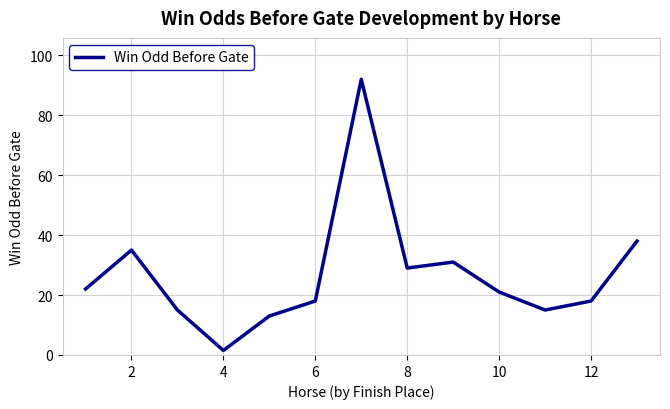

Does the chart have visible grid lines?

Yes